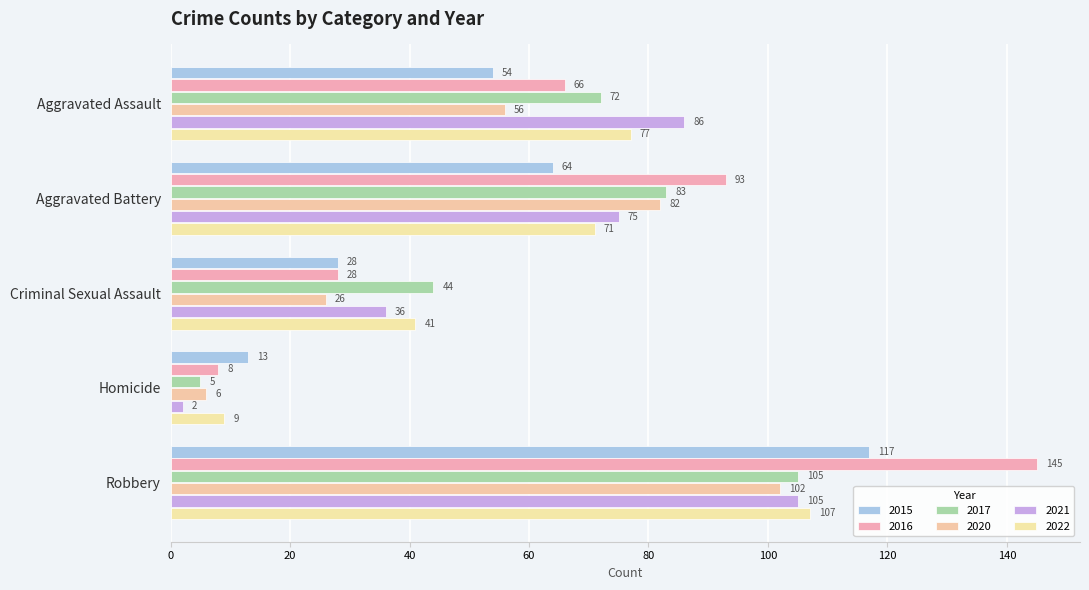

How many categories are shown in the chart?

5